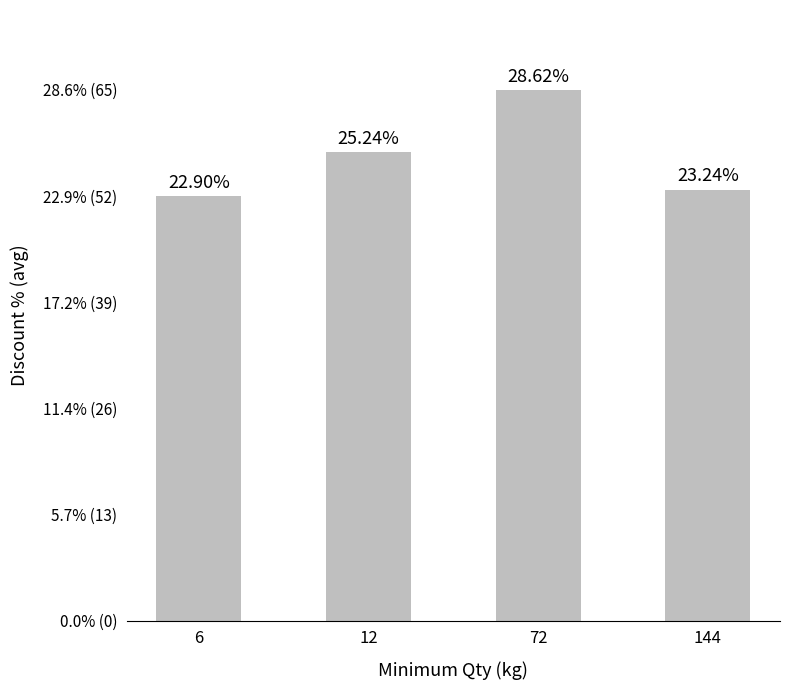

Does the chart contain any negative values?

No